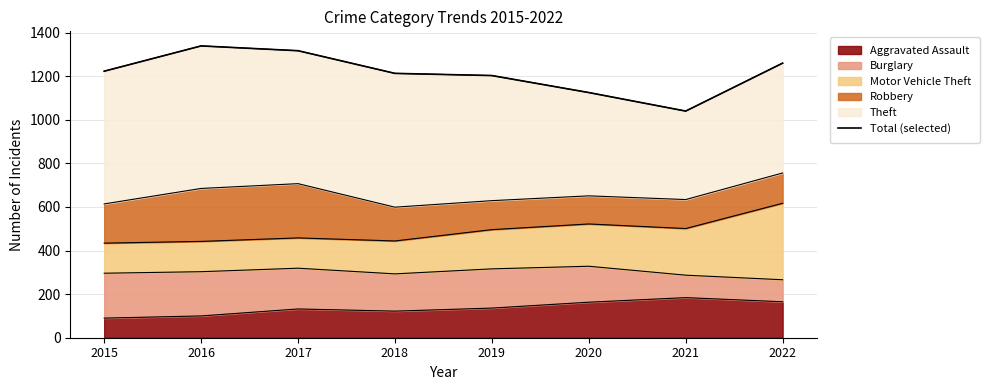

What is the value of the 8th point from the left?

1260